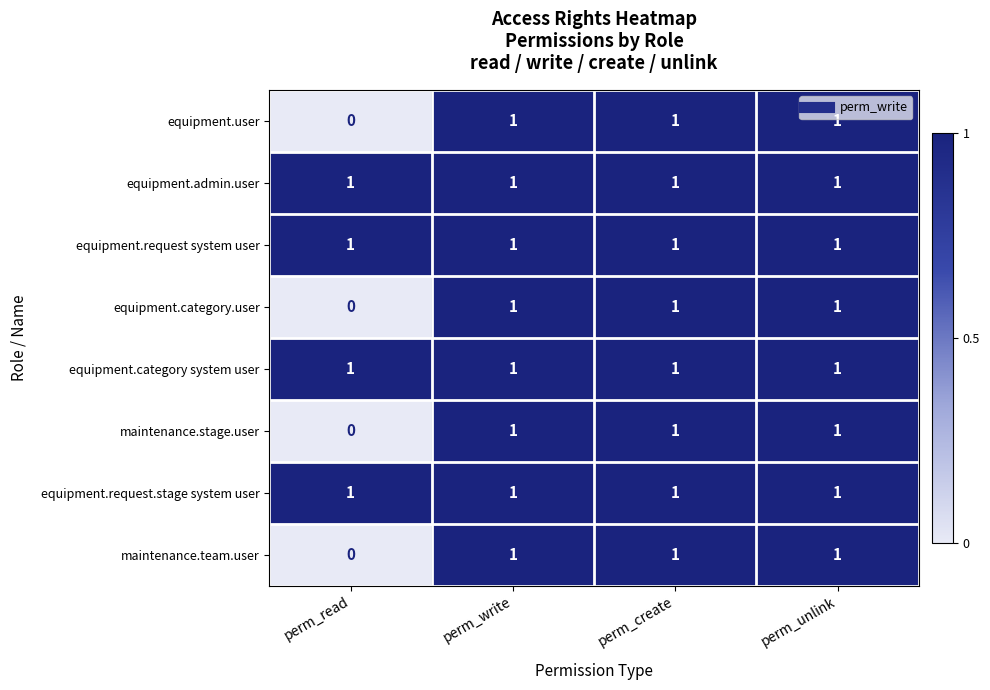

The maintenance.stage.user series shows 1 at perm_write. True or false?

True